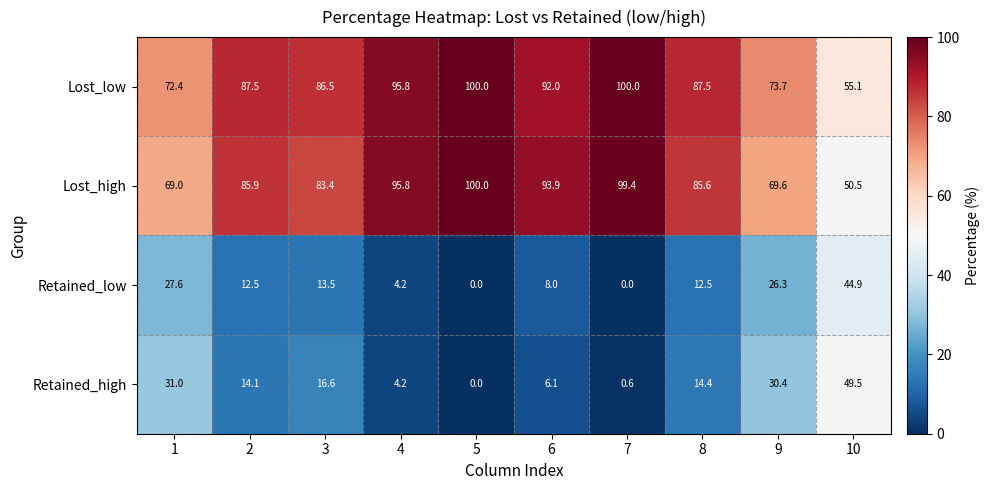

What is the maximum value shown in the chart?

100.0